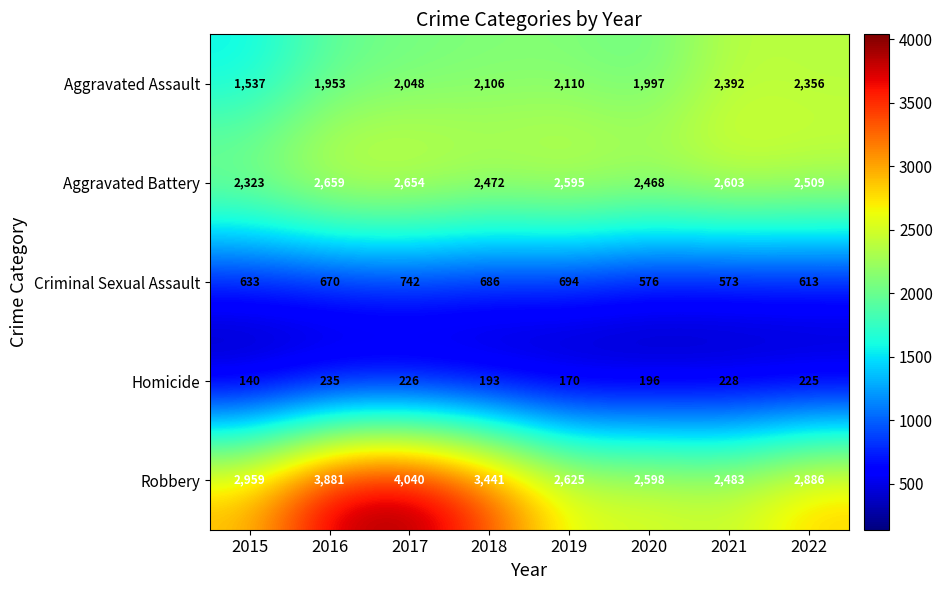

Rank the categories by Robbery value from lowest to highest.

2021, 2020, 2019, 2022, 2015, 2018, 2016, 2017